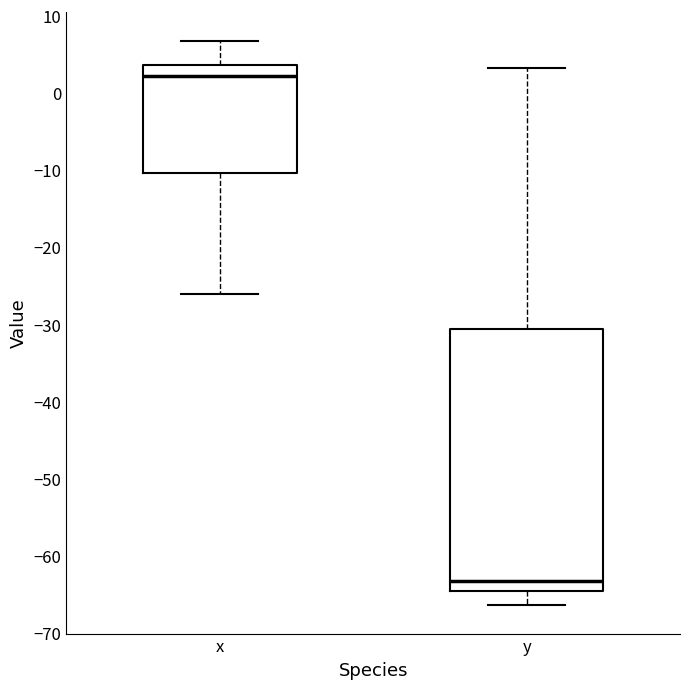

Where does the upper whisker of the box for x end on the y-axis? The values are not printed on the chart, so give them approximately, as read against the axis.

7